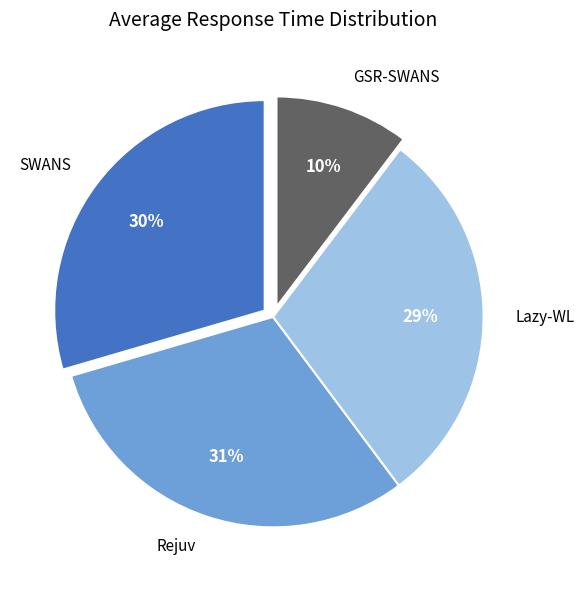

Between SWANS and Rejuv, which is larger?

Rejuv